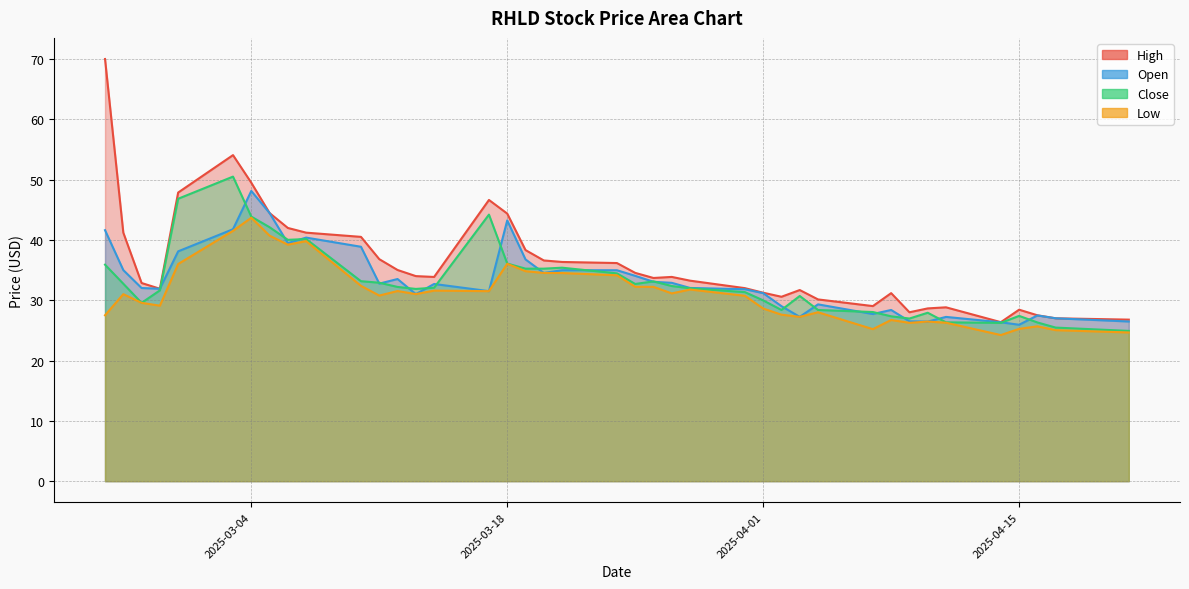

True or false: High has more than 0 interior local peaks.

True